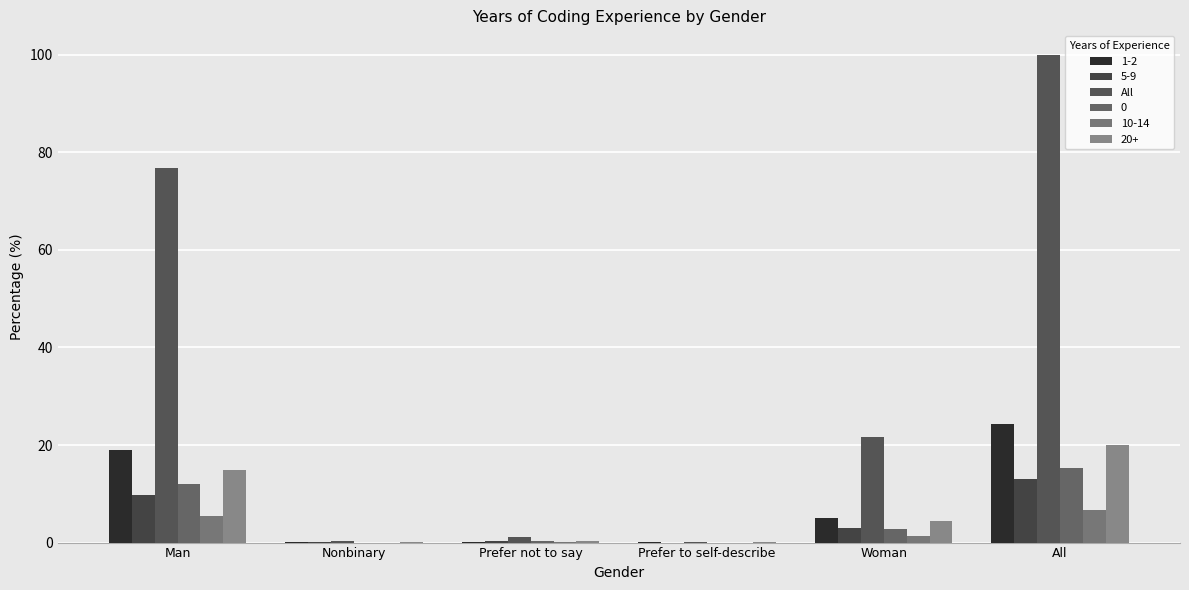

How many categories are shown in the chart?

6